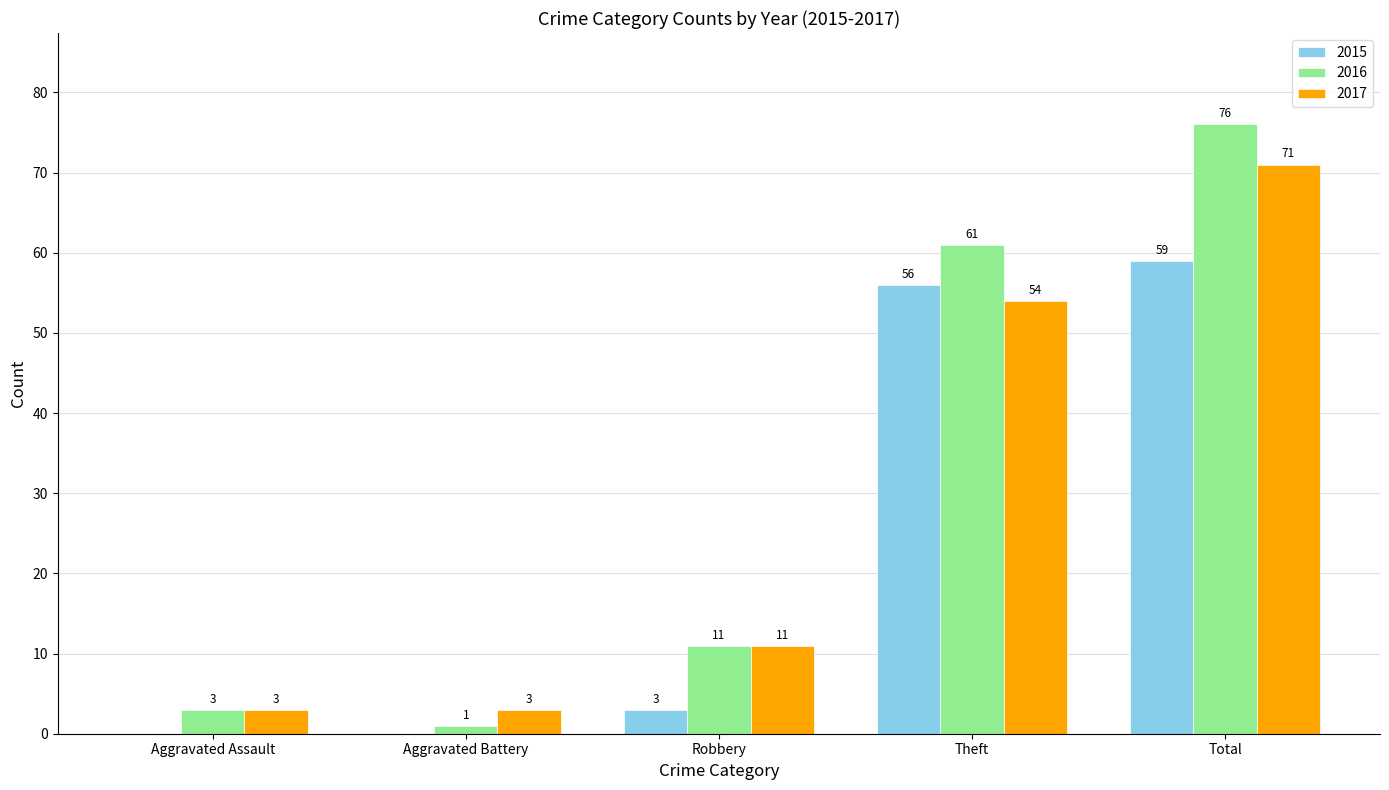

Between Theft and Total, which series saw the biggest shift?

2017